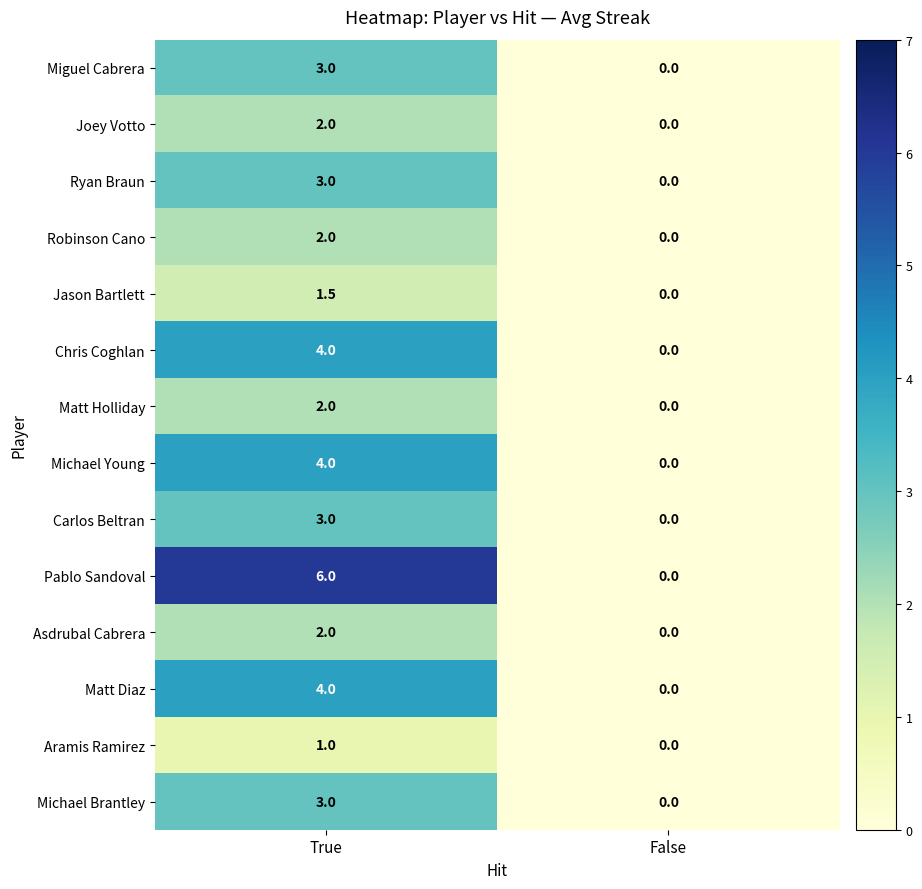

Is the value of Ryan Braun at True greater than the value of Carlos Beltran at False?

Yes